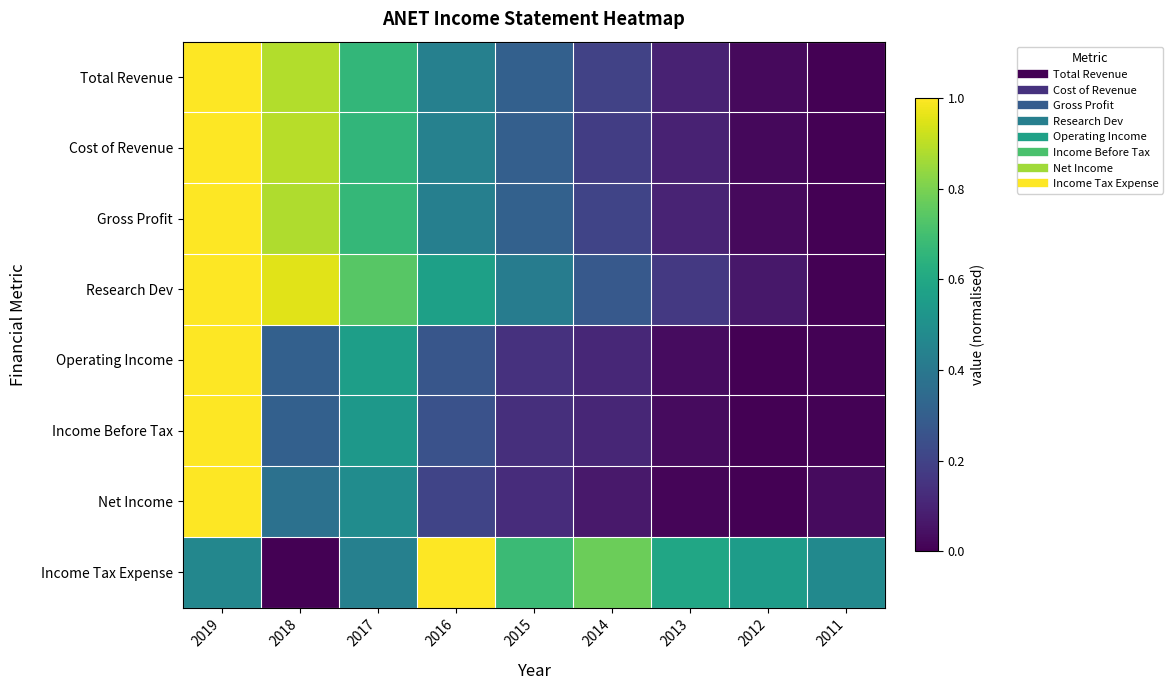

What is the difference between the highest and lowest values at 2017?

0.3